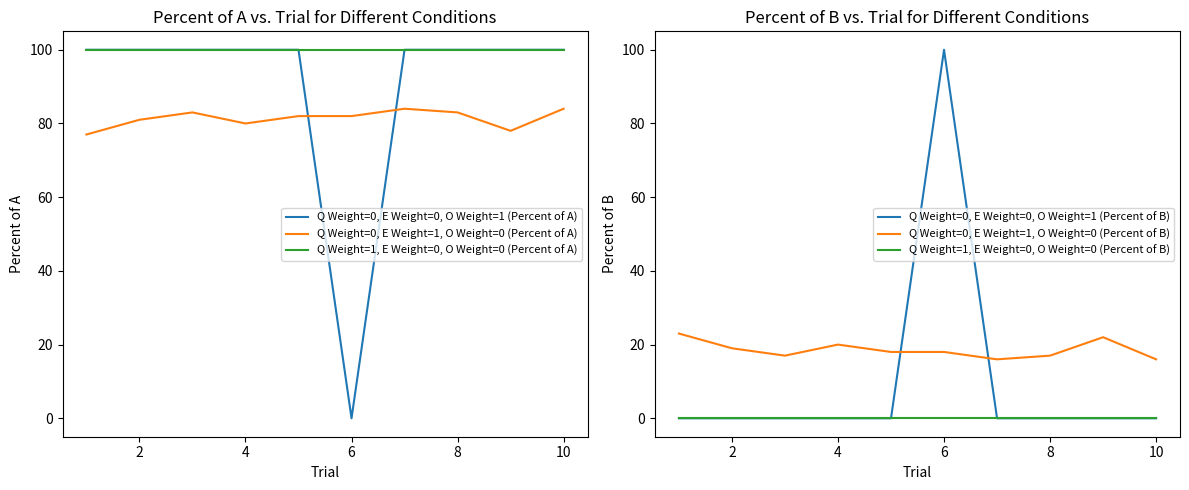

Which series ends up on top after the final intersection of Q Weight=0, E Weight=0, O Weight=1 (Percent of B) and Q Weight=0, E Weight=1, O Weight=0 (Percent of A)?

Q Weight=0, E Weight=1, O Weight=0 (Percent of A)